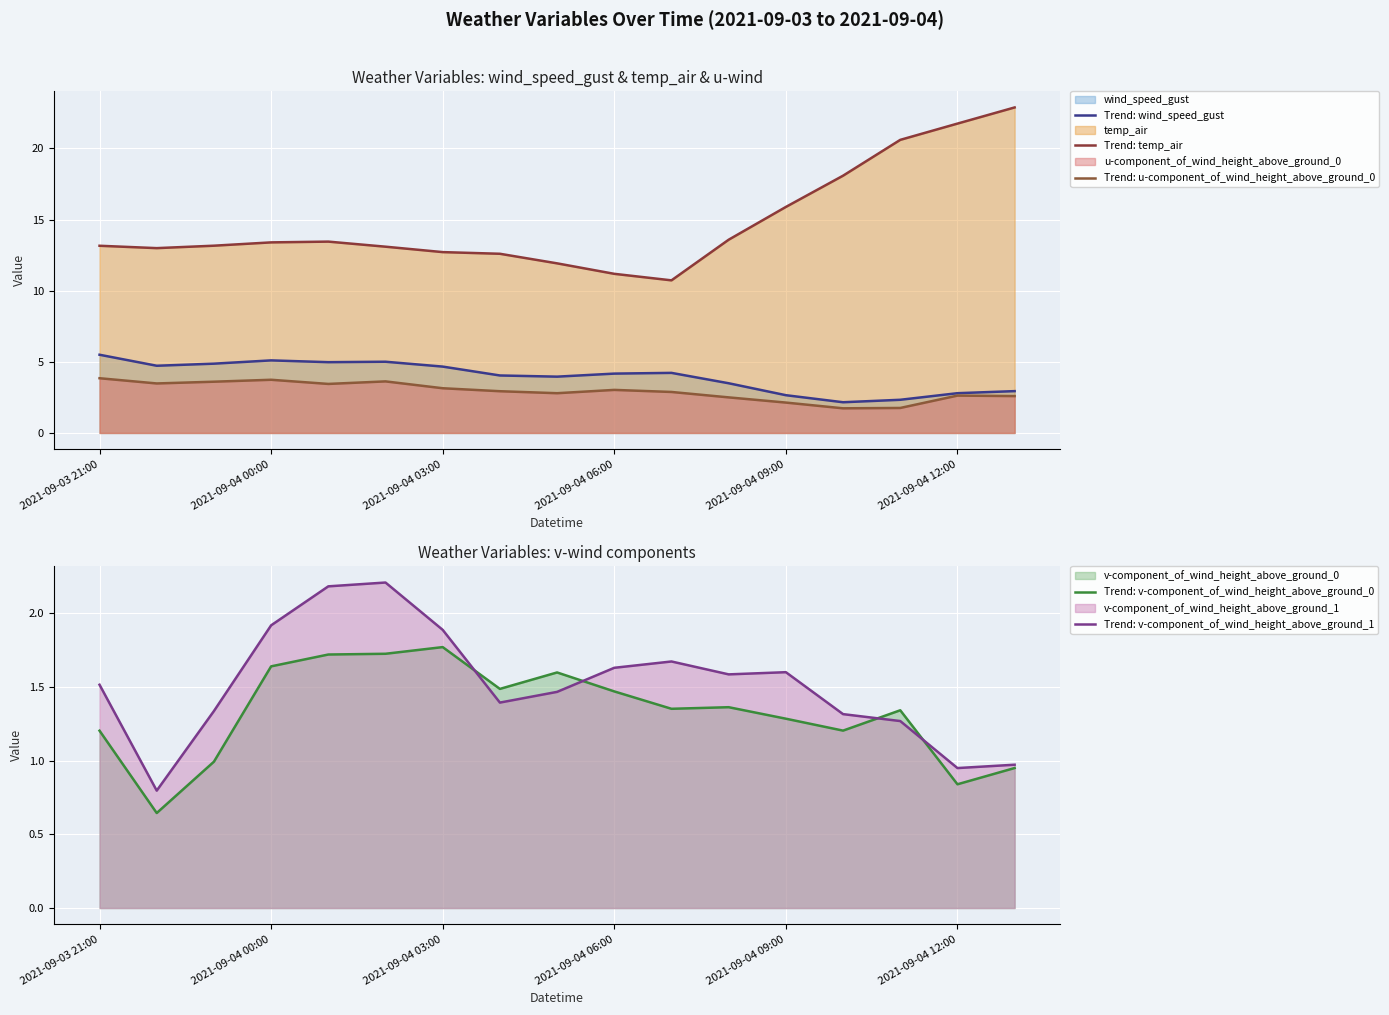

True or false: Trend: u-component_of_wind_height_above_ground_0 has more than 0 interior local peaks.

True